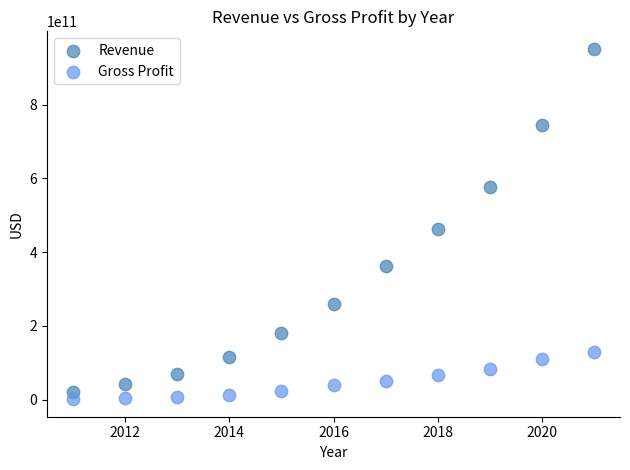

Which series reaches the maximum Y coordinate?

Revenue